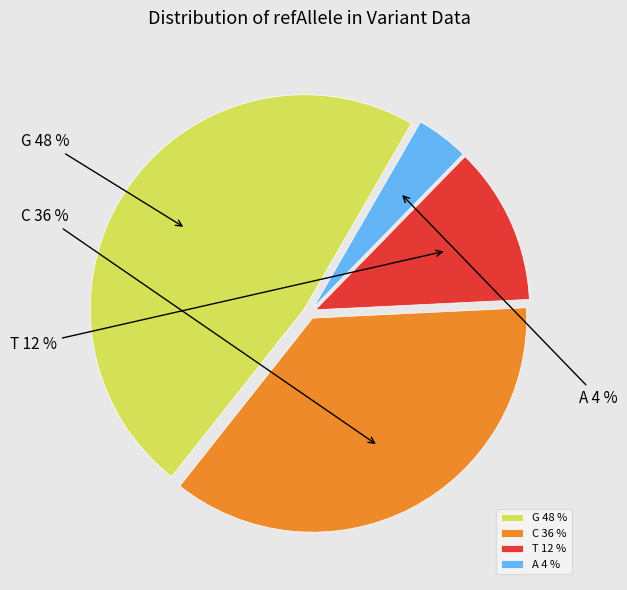

To the nearest percent, what portion does A represent?

4%